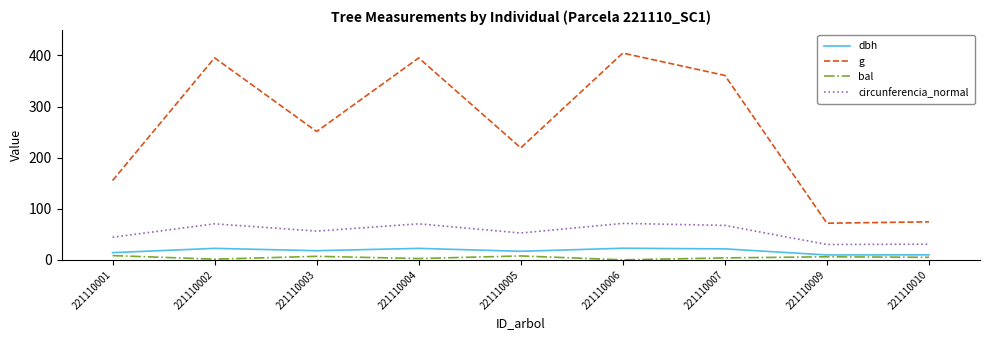

Which label corresponds to the largest value in the chart?

221110006